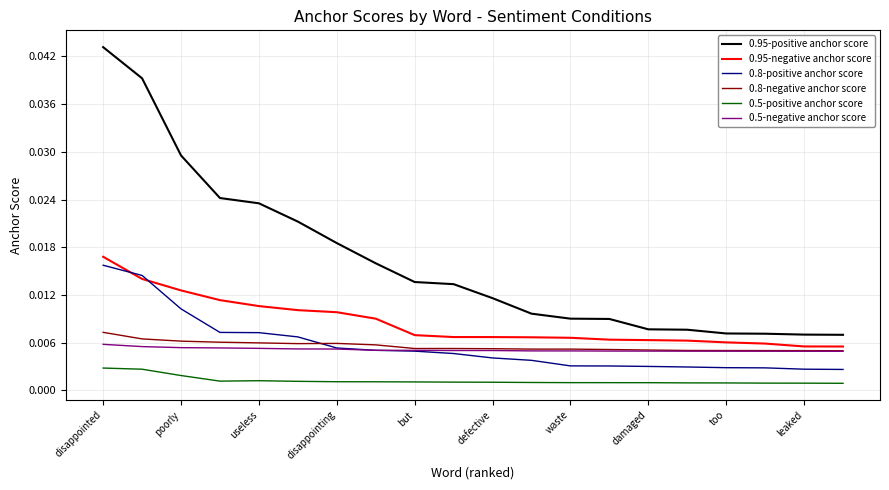

True or false: 0.95-positive anchor score and 0.5-positive anchor score intersect in this chart.

False